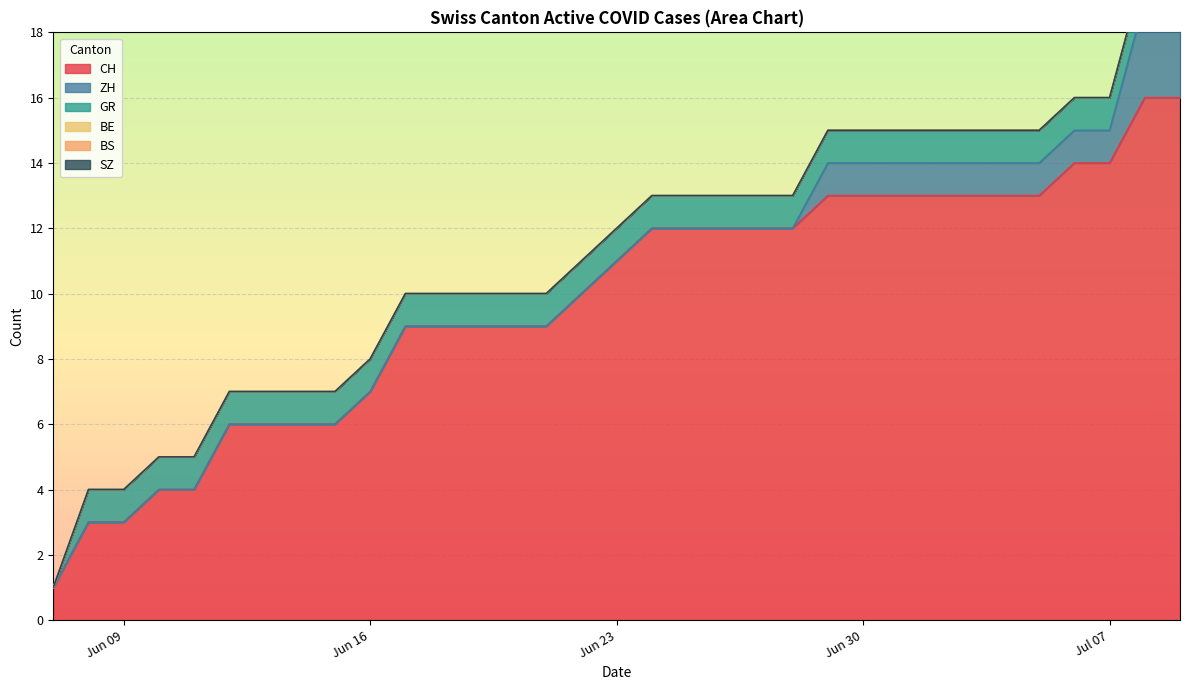

The value of CH at Jun 09 is 2. True or false?

False